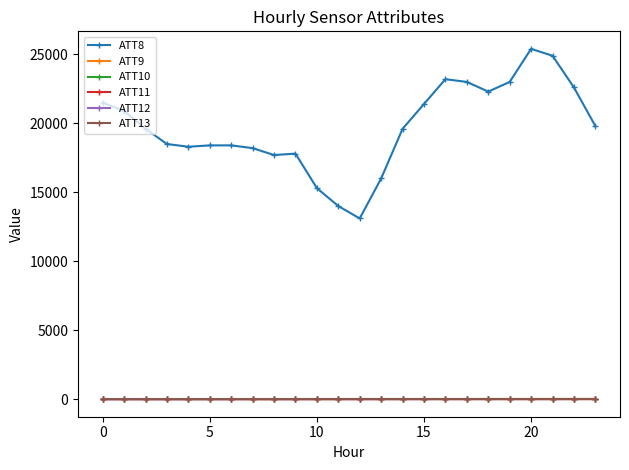

True or false: ATT8 and ATT11 intersect in this chart.

False